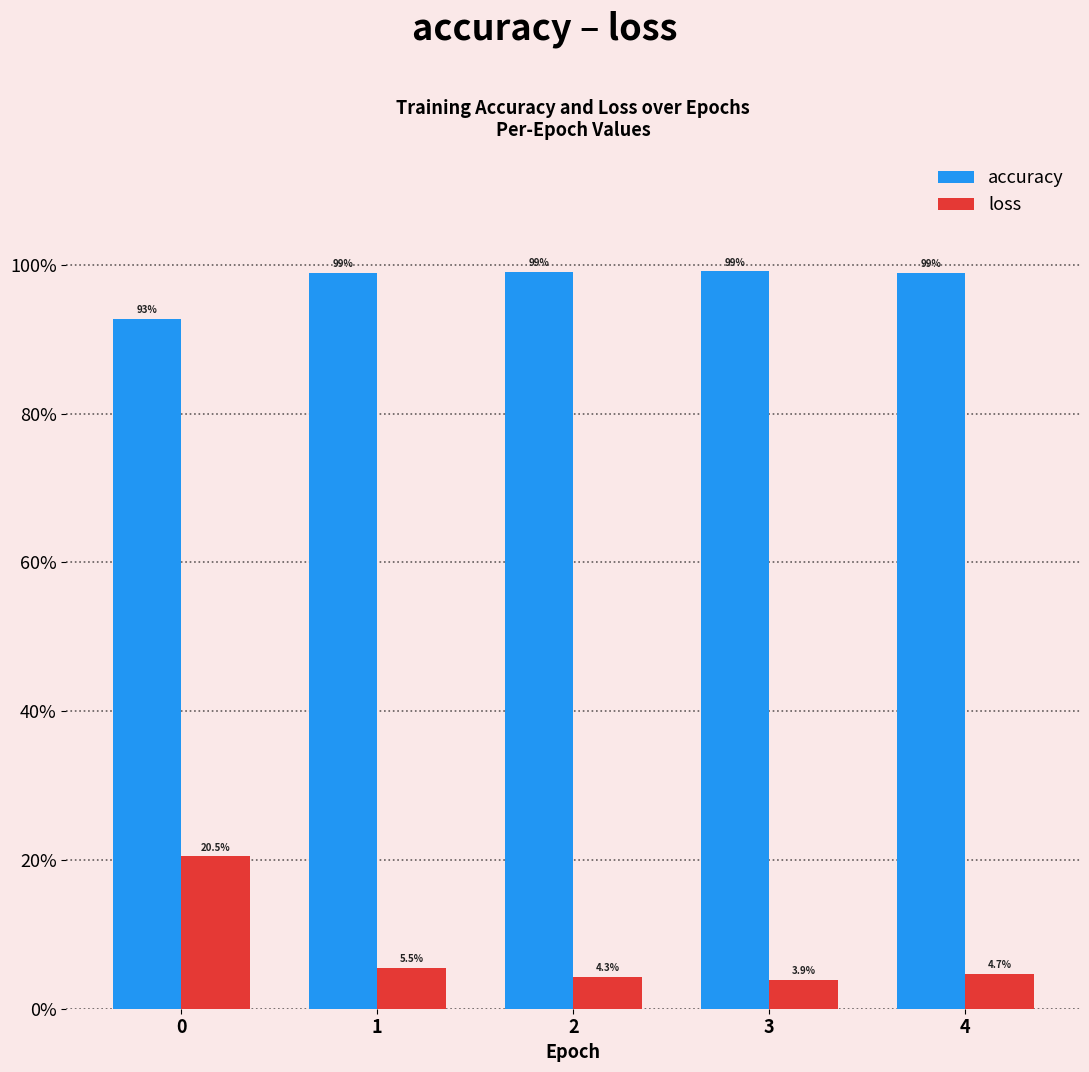

Reading right to left, what are all the values shown in this chart?

accuracy: 4=1.0	3=1.0	2=1.0	1=1.0	0=0.9
loss: 4=0.0	3=0.0	2=0.0	1=0.1	0=0.2